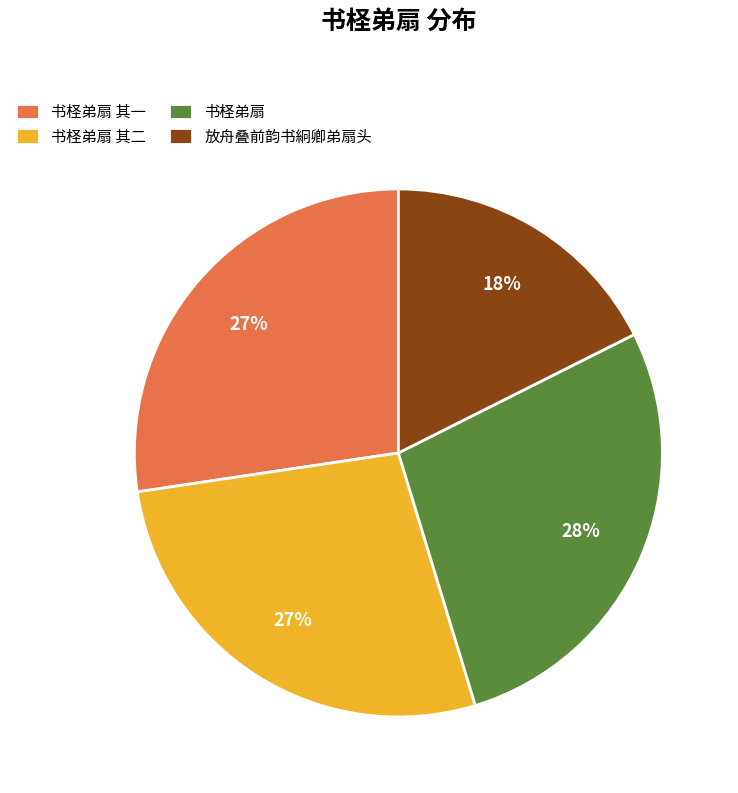

What is the smallest slice in the pie chart?

放舟叠前韵书絅卿弟扇头